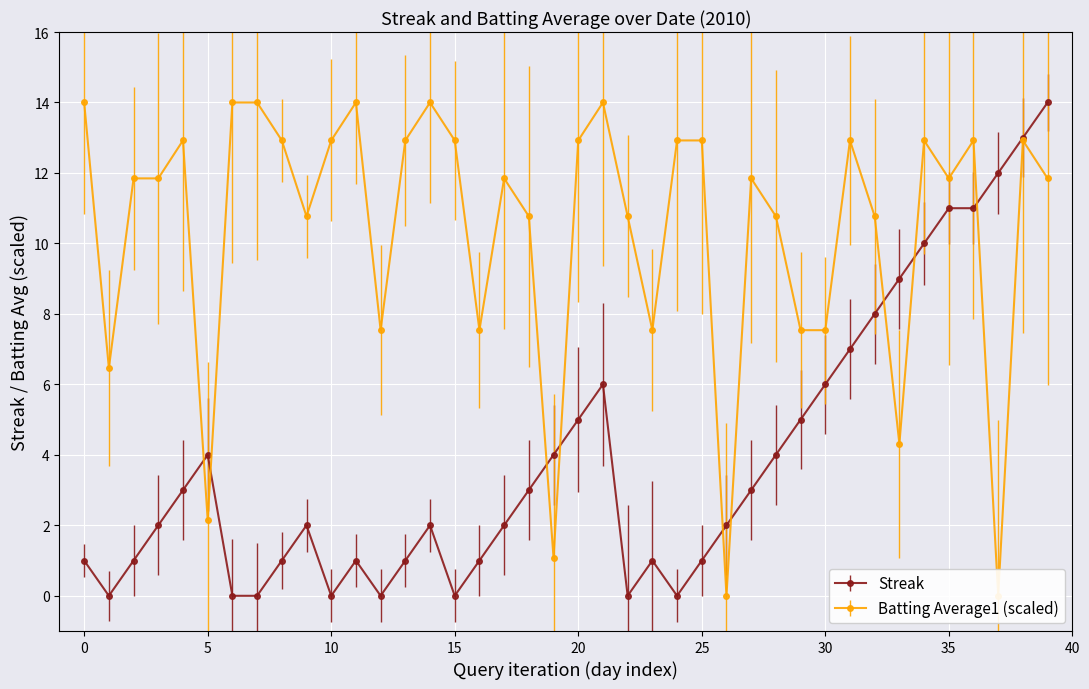

Which has a higher value, 21 or 34?

34